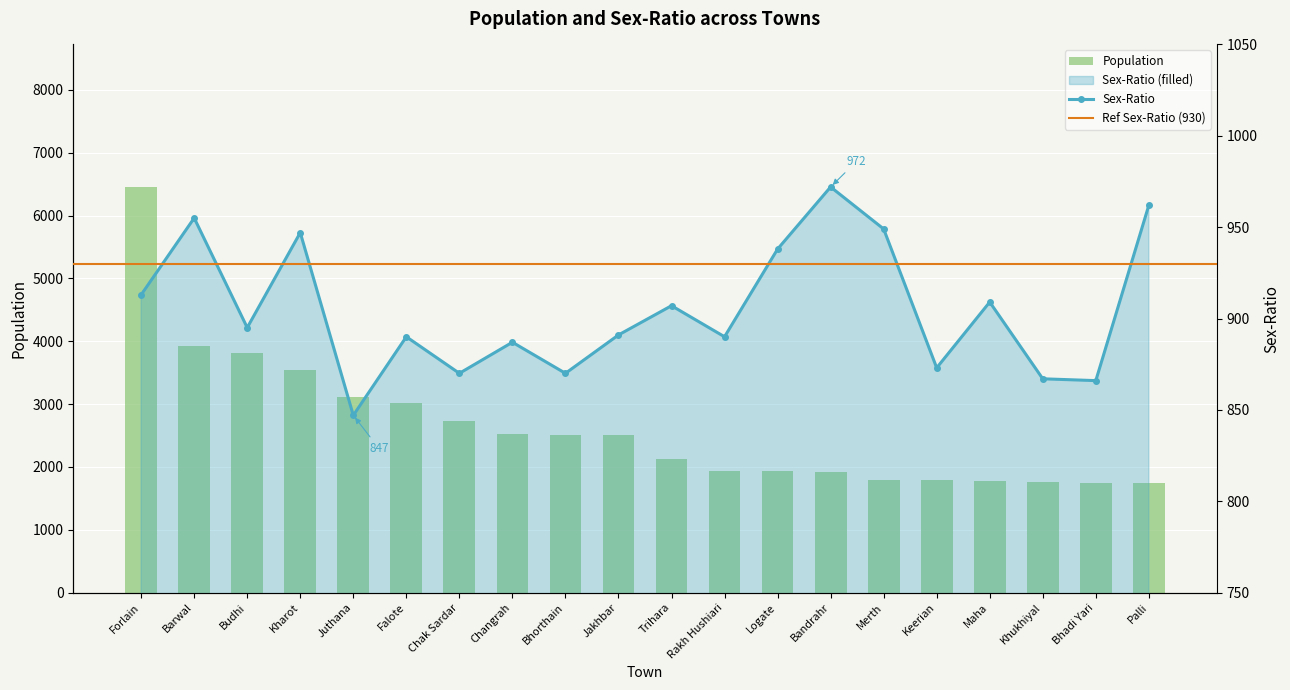

Read the value at Bhorthain, to the nearest 10.

870